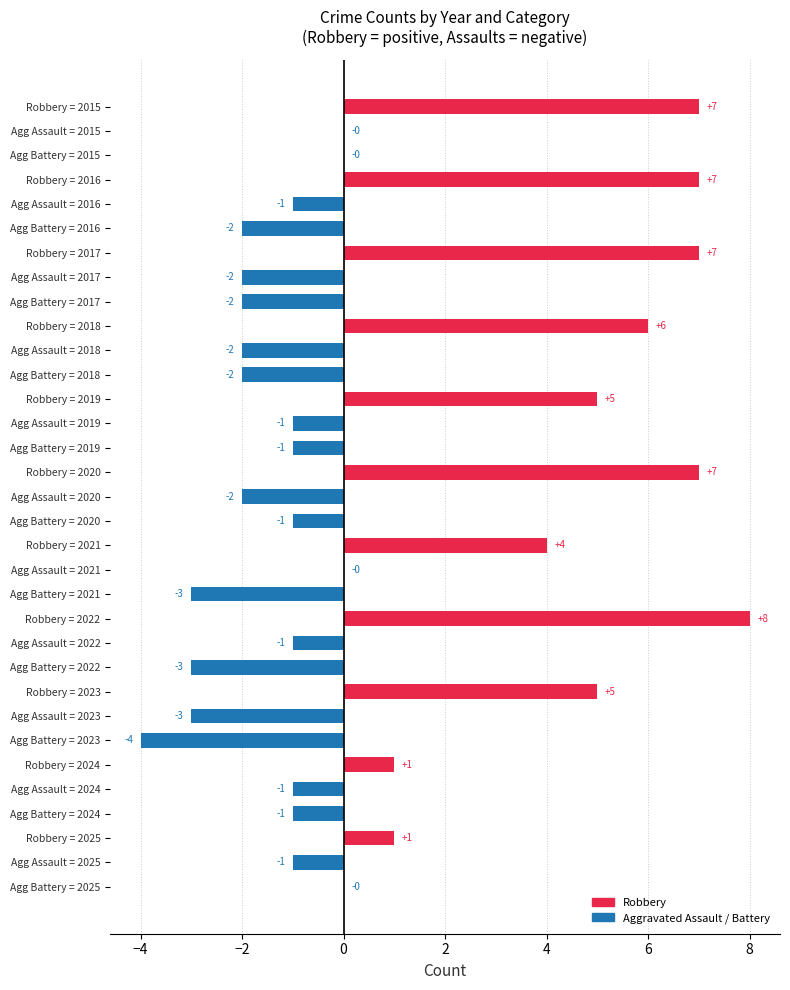

How many data points does each series have?

33